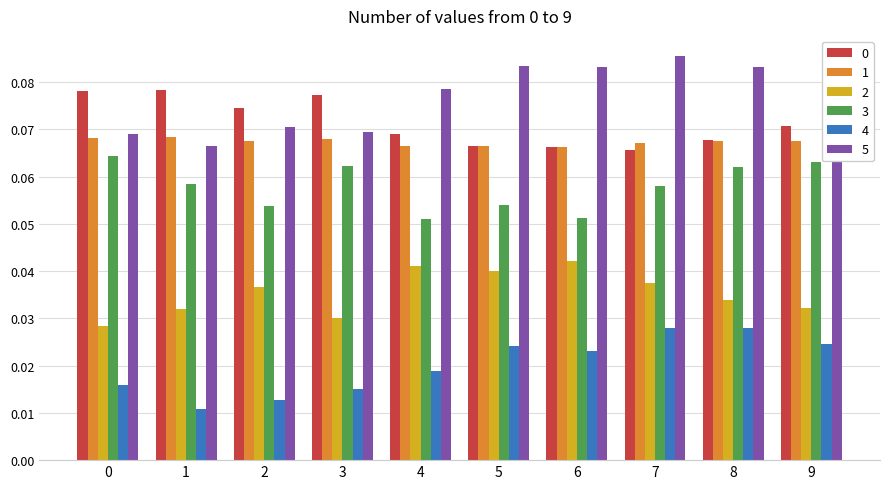

True or false: 2 has a value of 0.1 at 9.

False